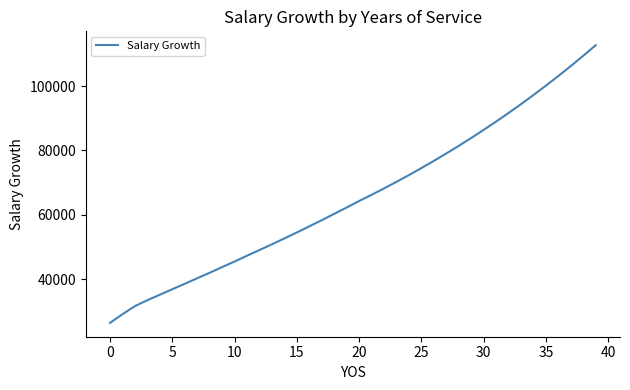

What is the difference between the maximum and minimum values?

86277.0